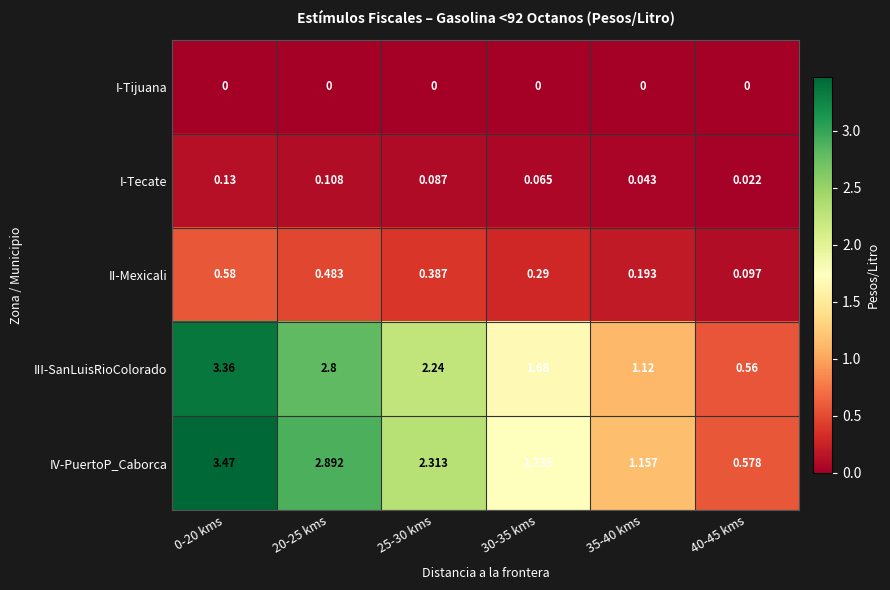

At 35-40 kms, list the series in order from largest to smallest.

IV-PuertoP_Caborca, III-SanLuisRioColorado, II-Mexicali, I-Tecate, I-Tijuana